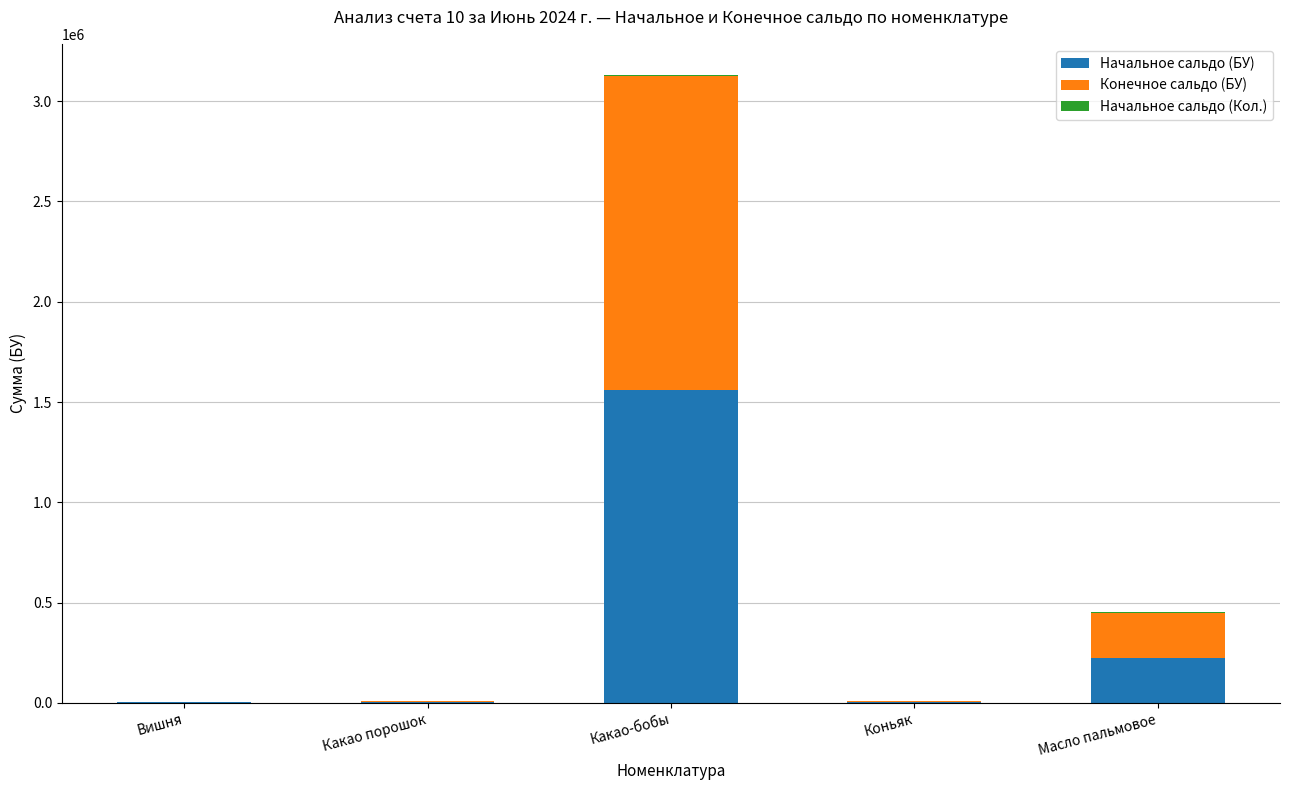

Which category has the highest value in the Начальное сальдо (БУ) series?

Какао-бобы